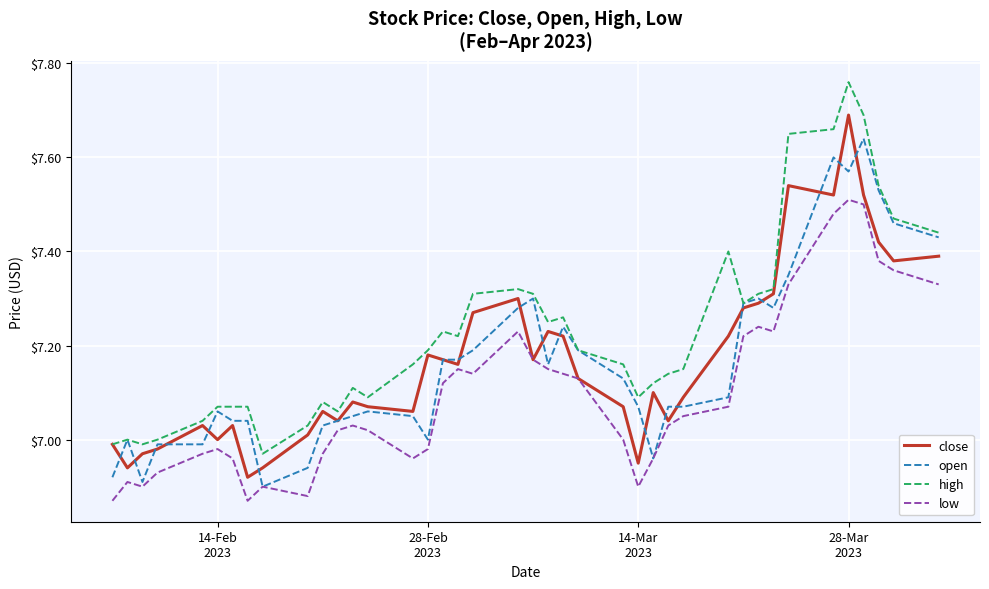

What is the difference between the second highest and second lowest values in the low series?

0.6